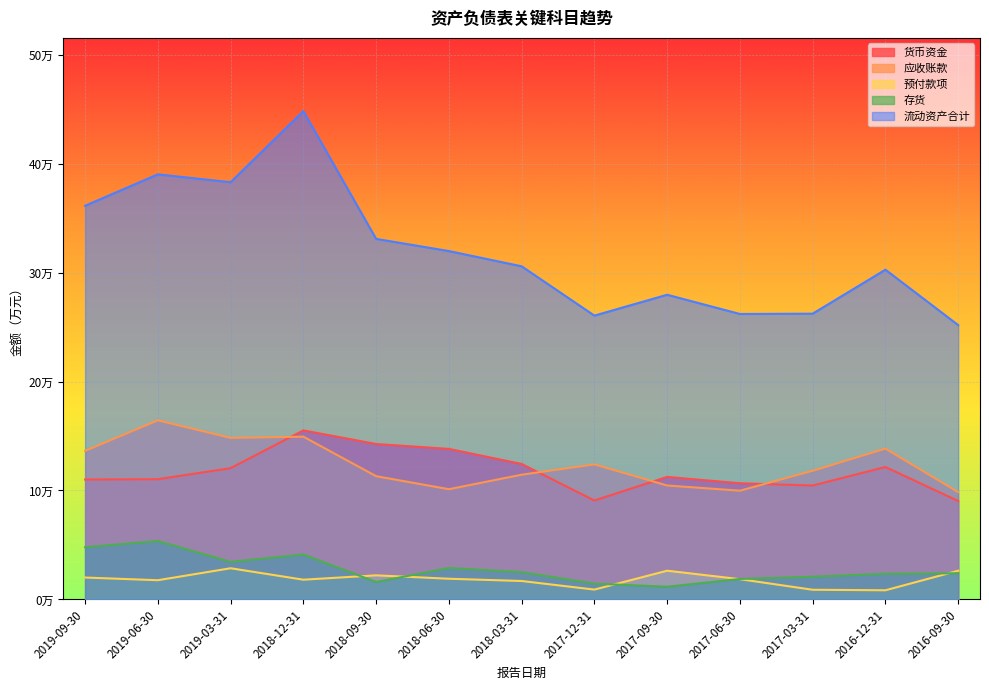

The 预付款项 series shows 26324 at 2017-09-30. True or false?

True